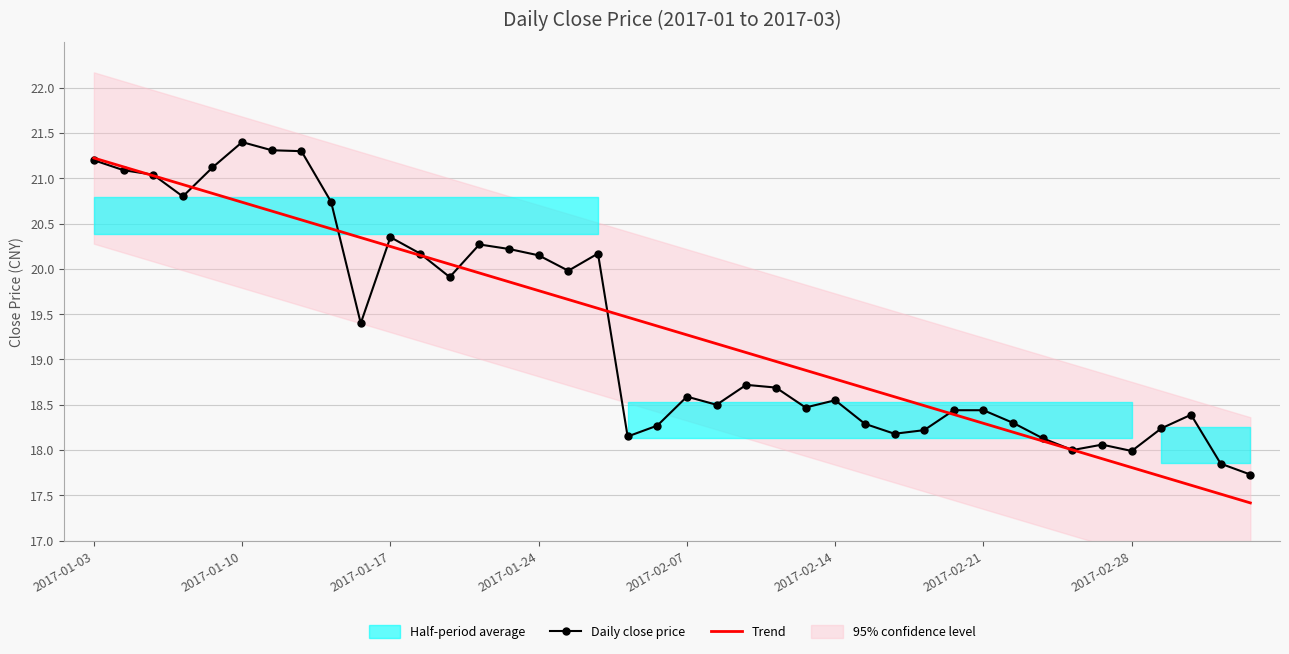

What is the minimum value shown in the chart?

17.4